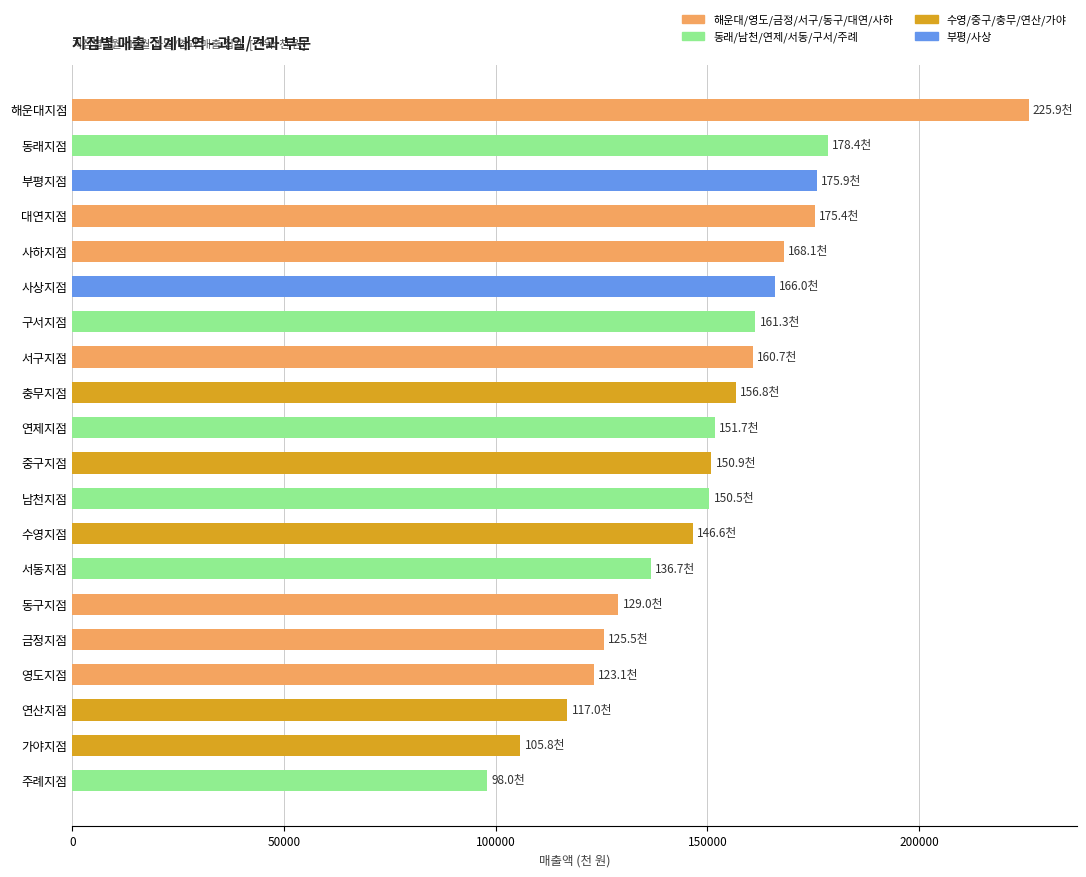

What is the average value?

150160